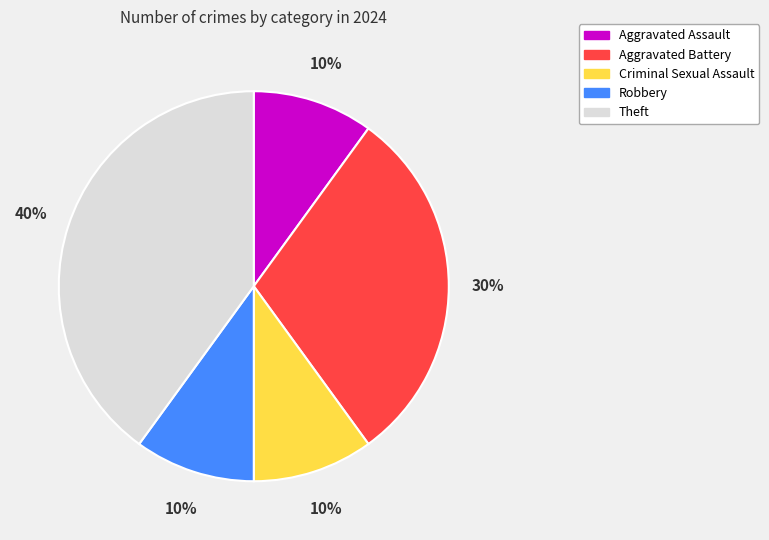

Is there any slice that represents more than half of the pie?

No